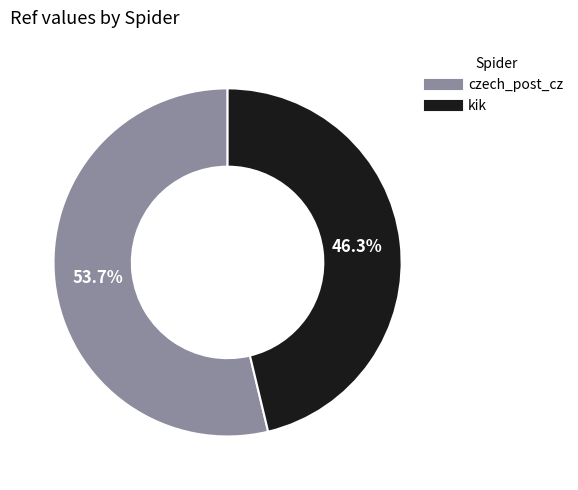

Which has a higher value, czech_post_cz or kik?

czech_post_cz